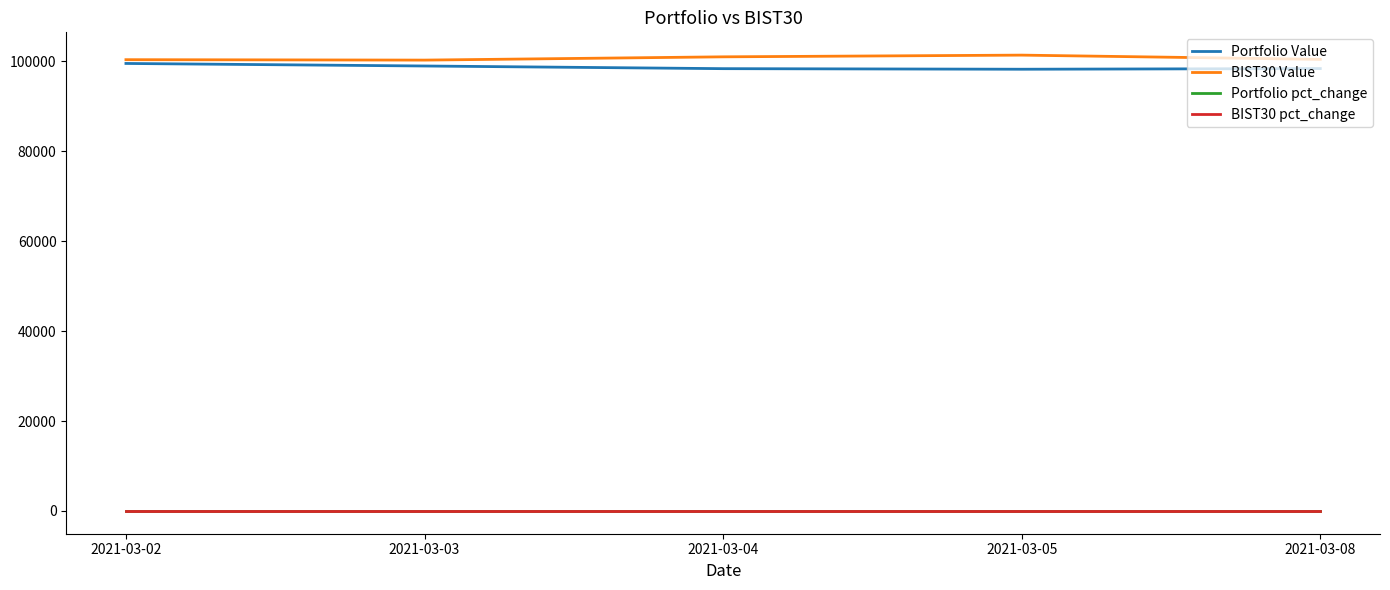

True or false: Portfolio pct_change and Portfolio Value intersect in this chart.

False